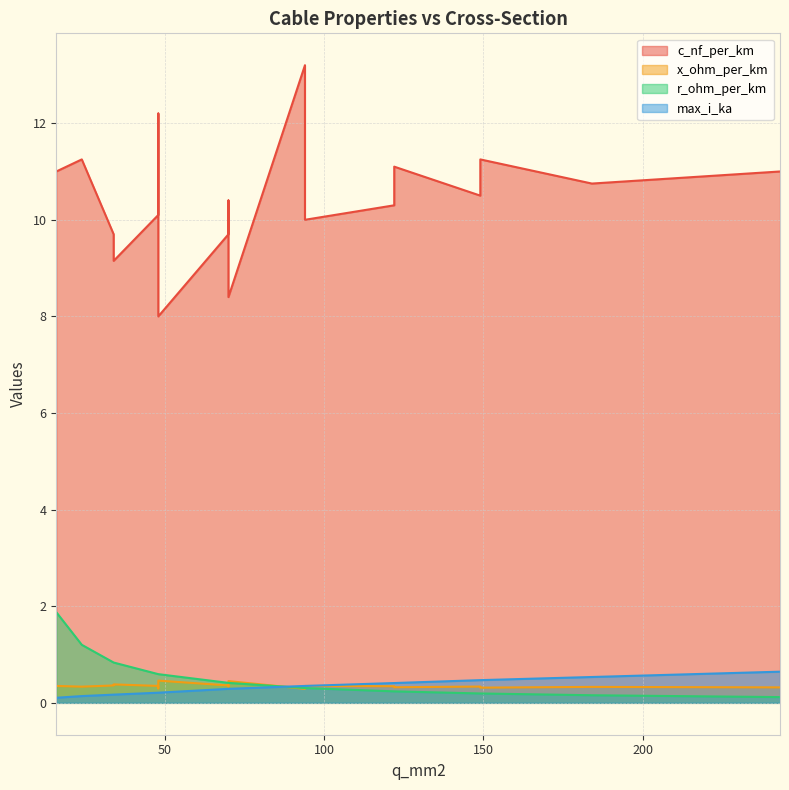

What is the greatest value displayed?

13.2